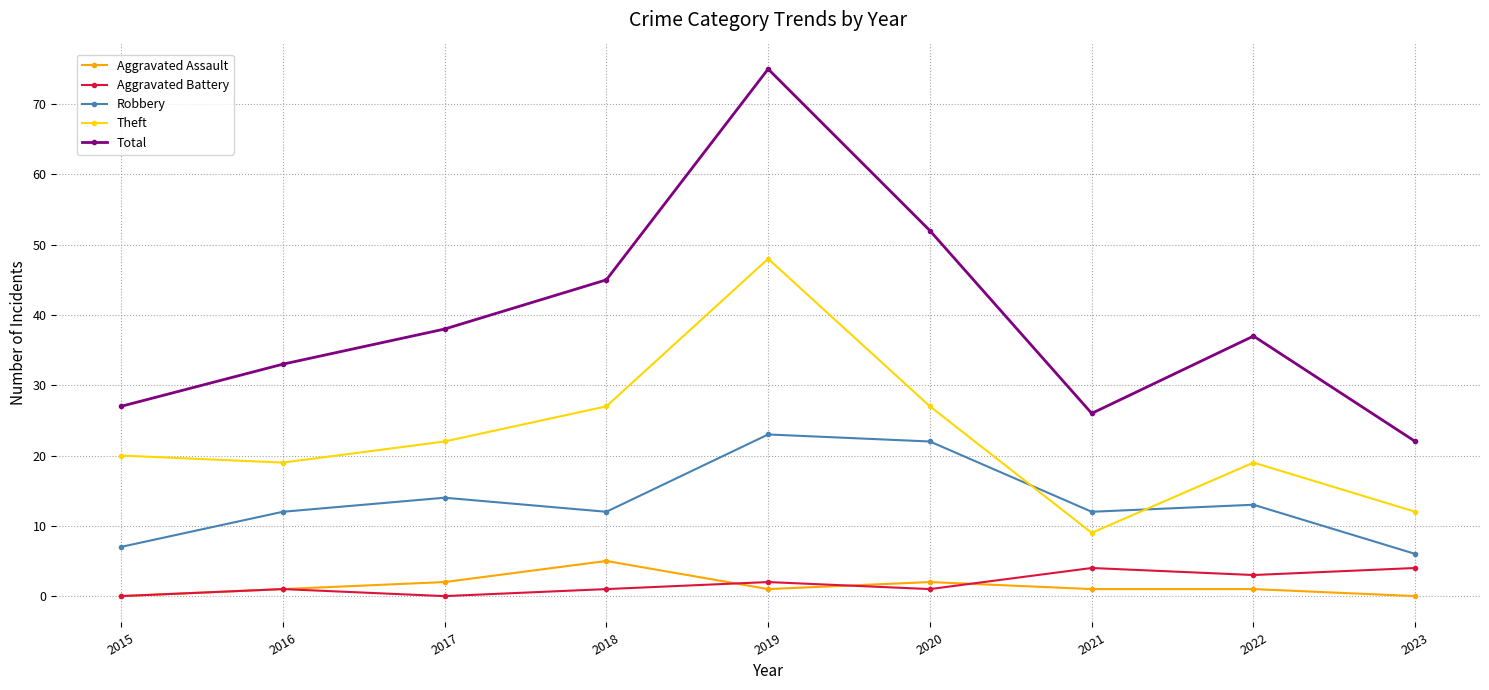

True or false: Aggravated Assault and Total intersect in this chart.

False